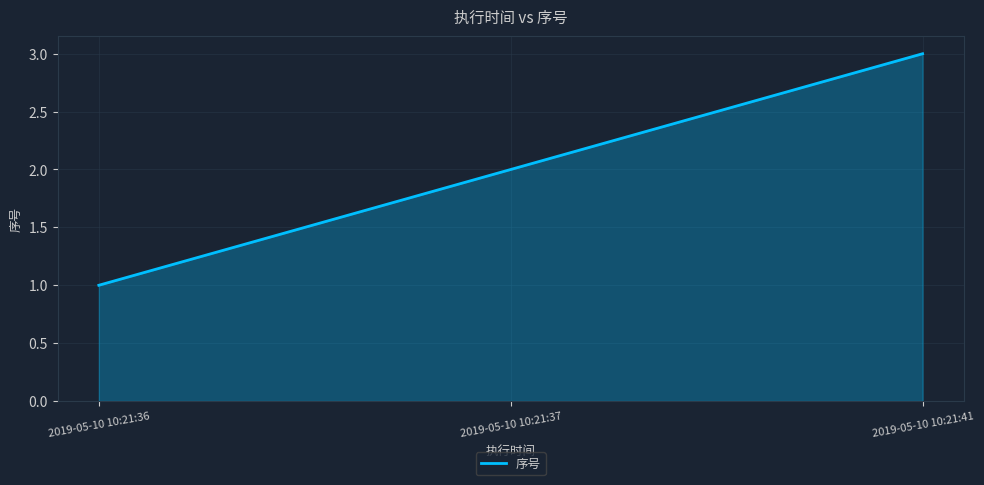

The value at 2019-05-10 10:21:36 is 1. True or false?

True